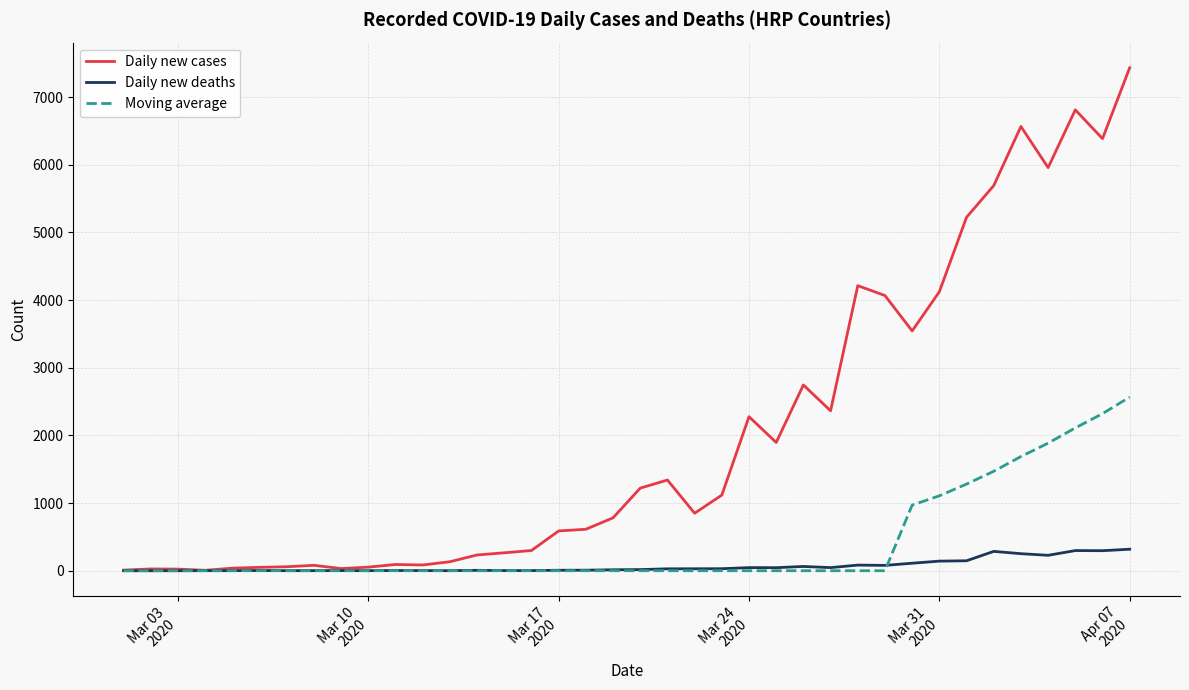

True or false: Daily new deaths and Moving average cross at least once.

True